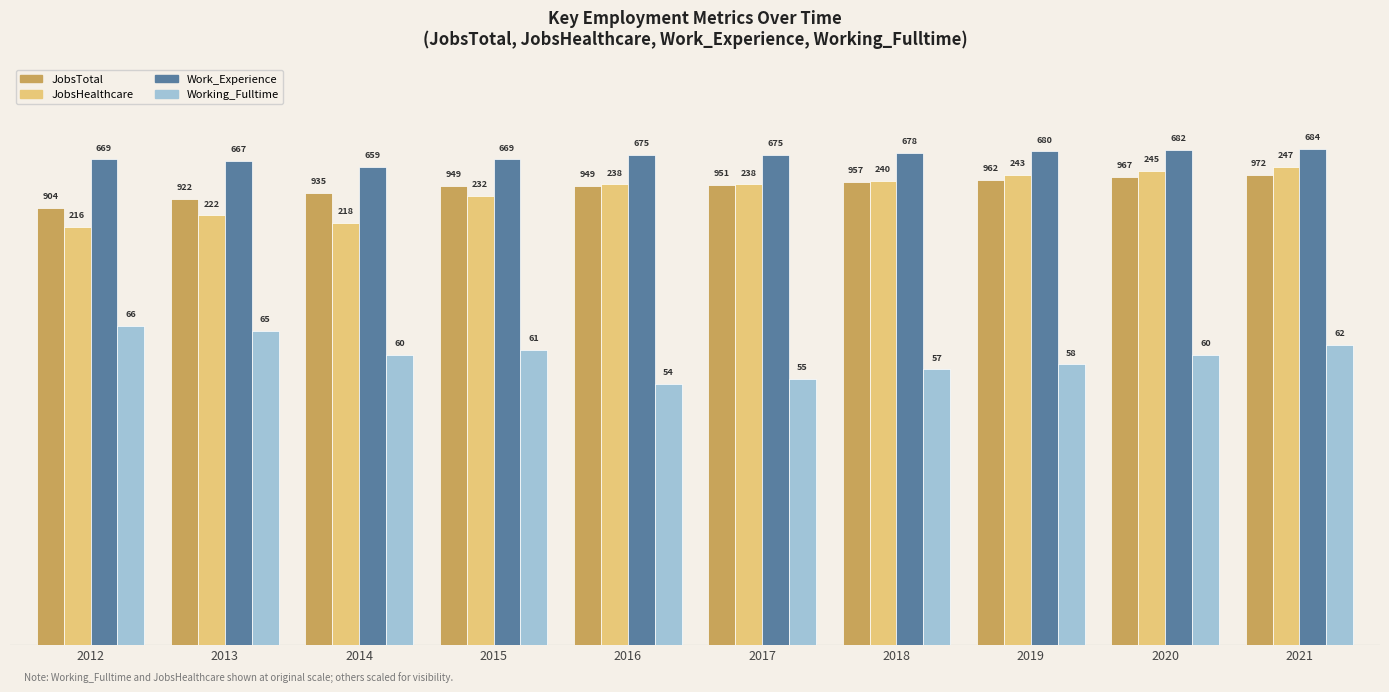

Are the bars horizontal?

No